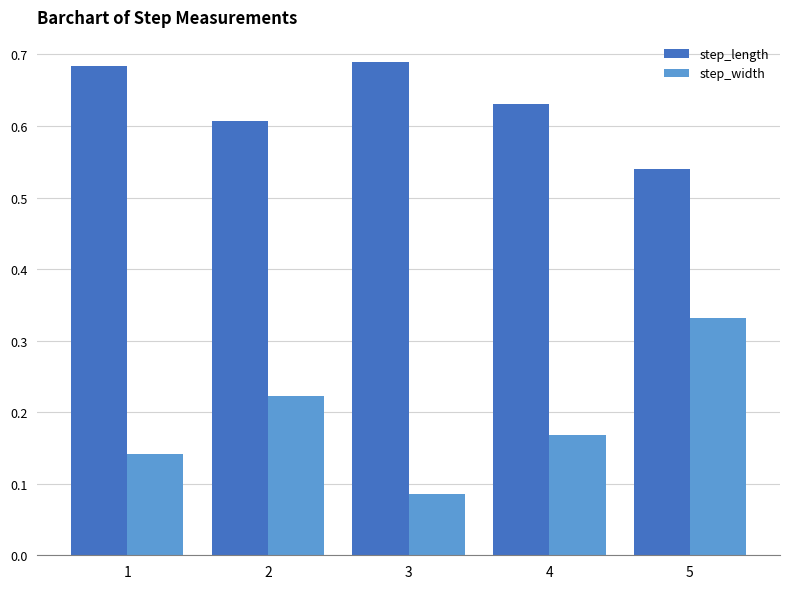

The step_length series shows 0.6 at 2. True or false?

True